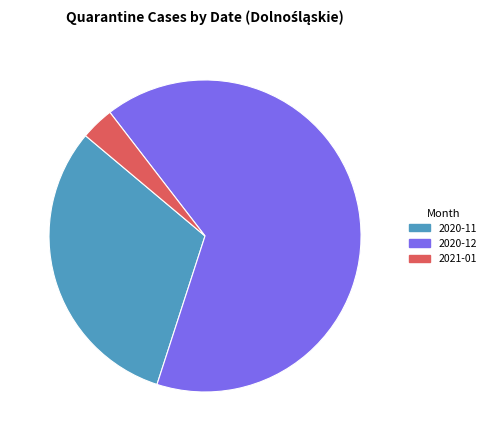

Which category accounts for the majority?

2020-12